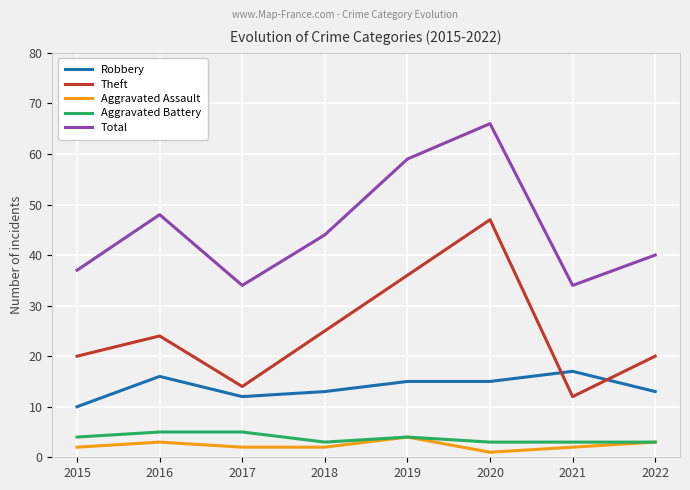

True or false: Theft has a value of 14 at 2017.

True